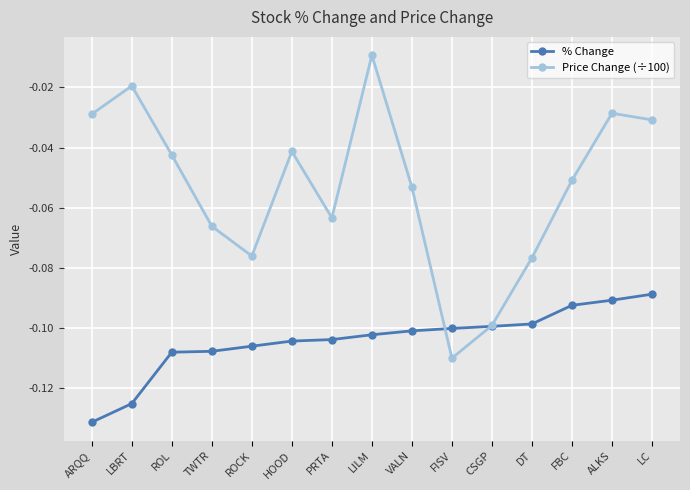

How many intersections are there between % Change and Price Change (÷100)?

2